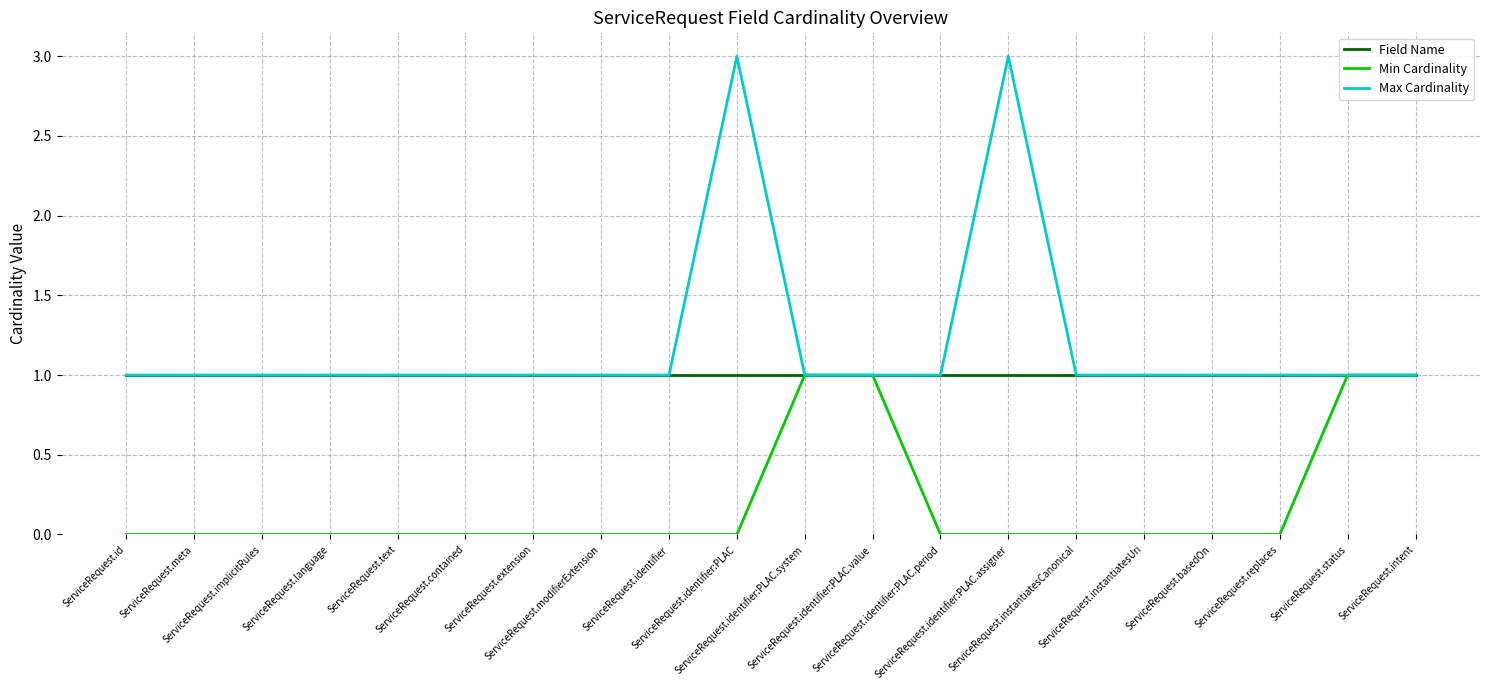

Which series has the widest spread of values?

Max Cardinality